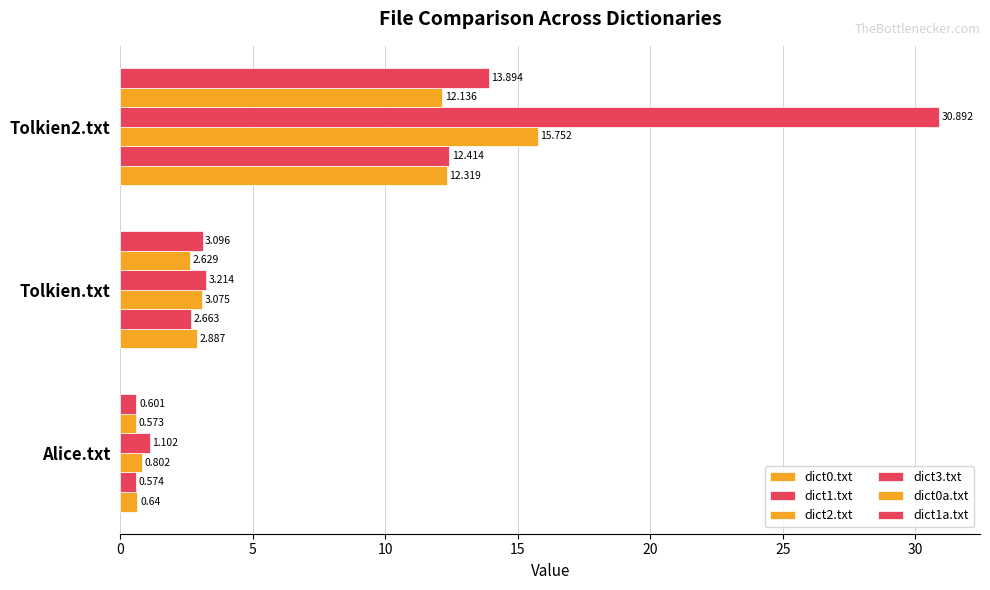

How many distinct data groups are displayed?

6